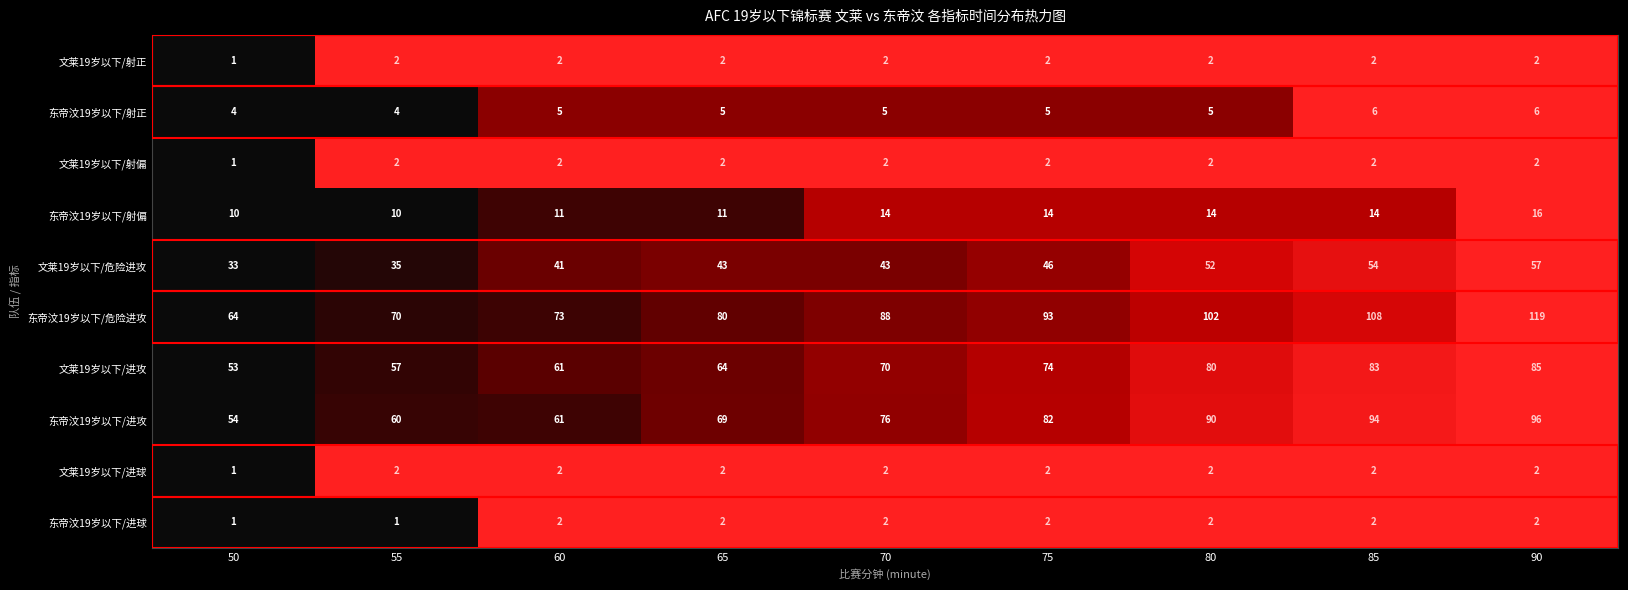

At which category is the sum across all series the highest?

90